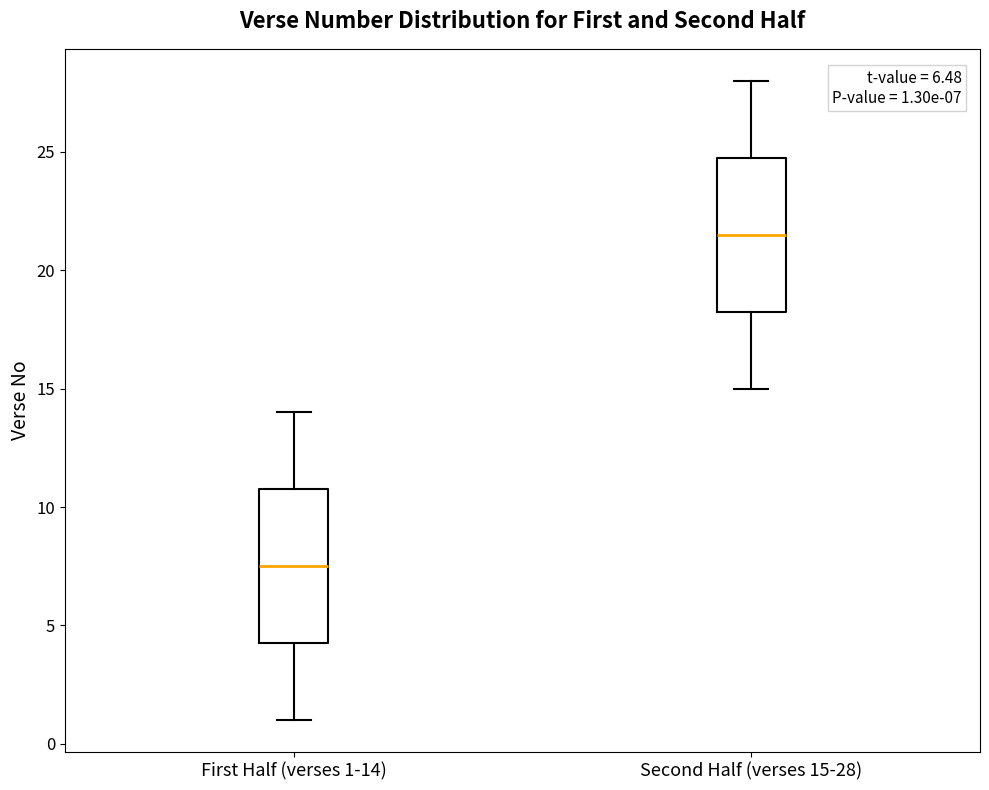

Which box's median line is the lowest?

First Half (verses 1-14)